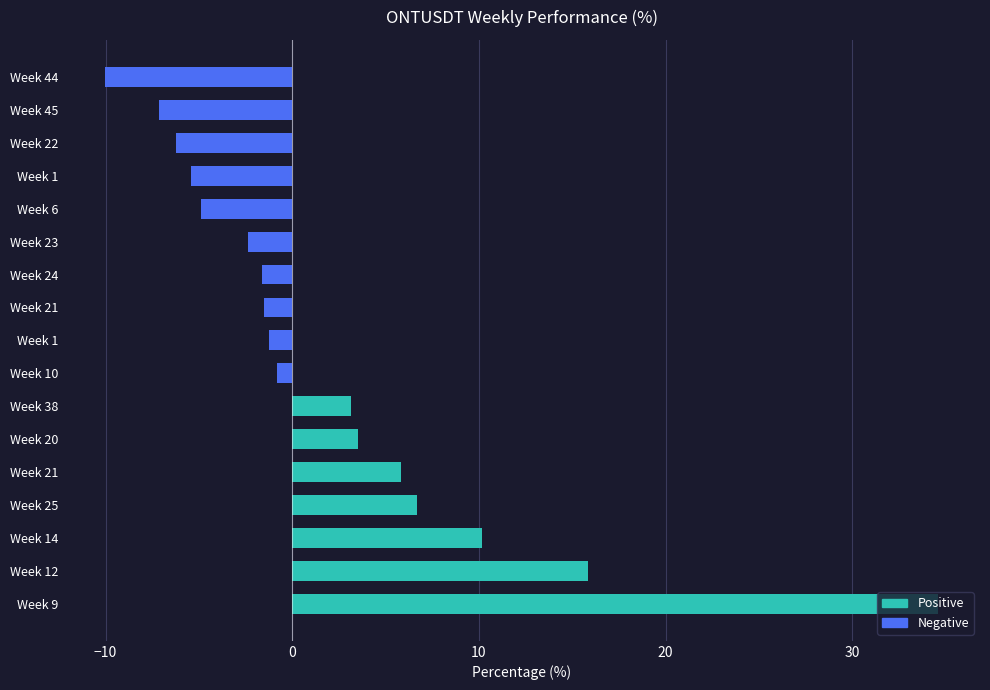

Does the chart contain any negative values?

Yes